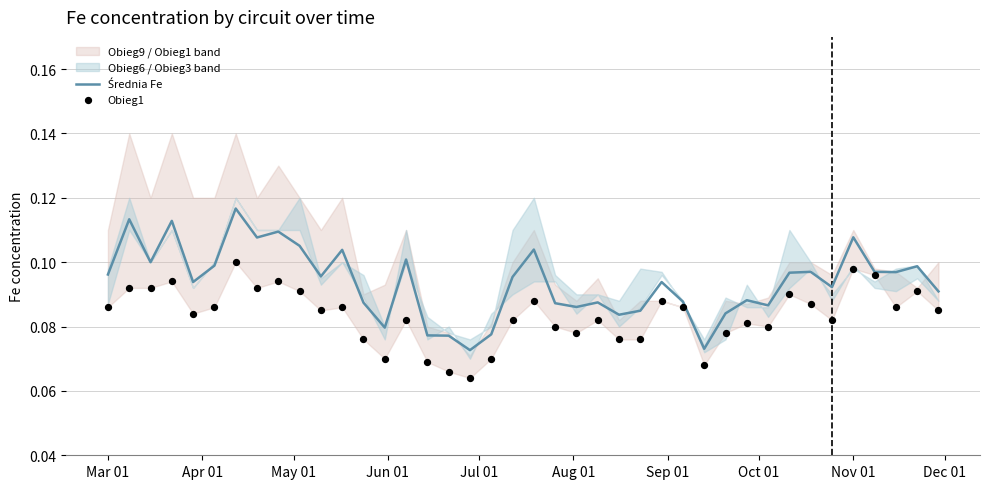

Which series contains the lowest Y value?

Obieg1